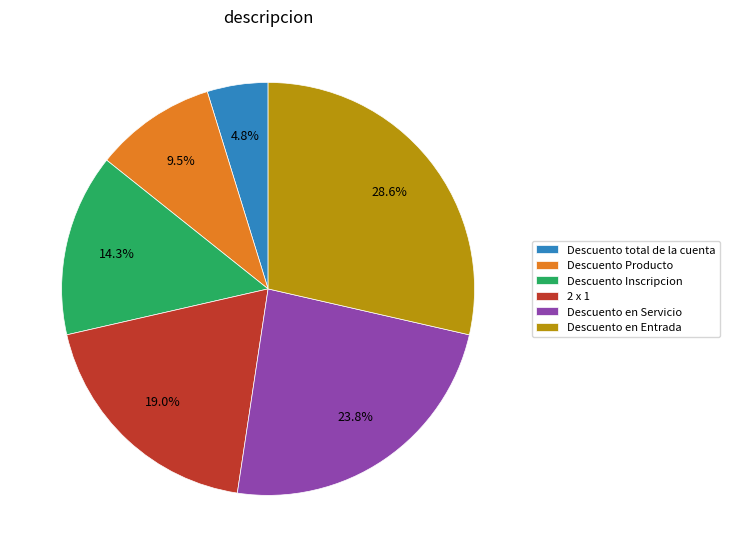

Approximately how many times larger is the value at Descuento en Servicio compared to Descuento Producto?

2.5